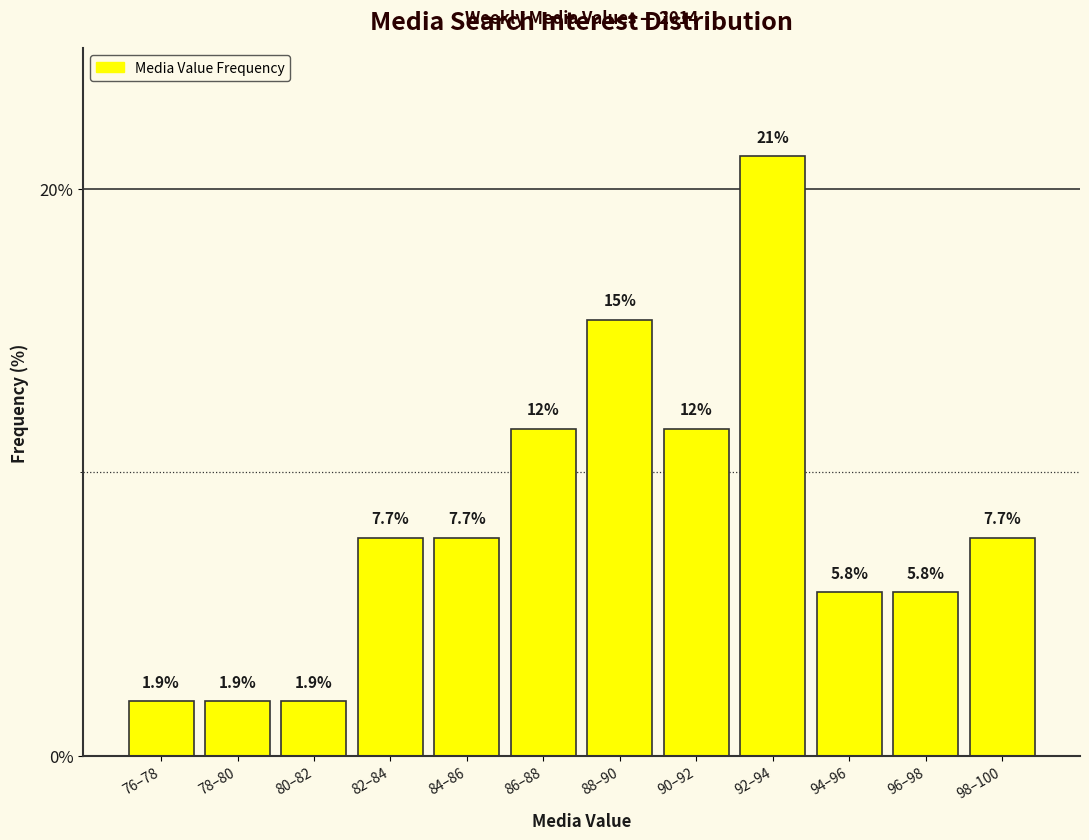

Reading left to right, what are all the values shown in this chart?

76–78=1.9	78–80=1.9	80–82=1.9	82–84=7.7	84–86=7.7	86–88=11.5	88–90=15.4	90–92=11.5	92–94=21.2	94–96=5.8	96–98=5.8	98–100=7.7